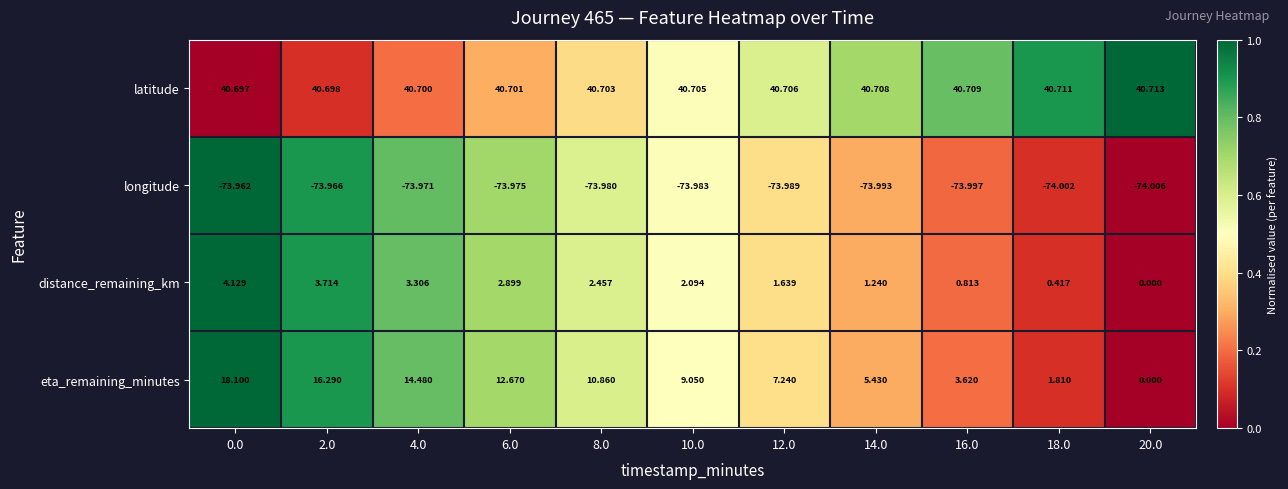

Which series has the largest range (max minus min)?

eta_remaining_minutes